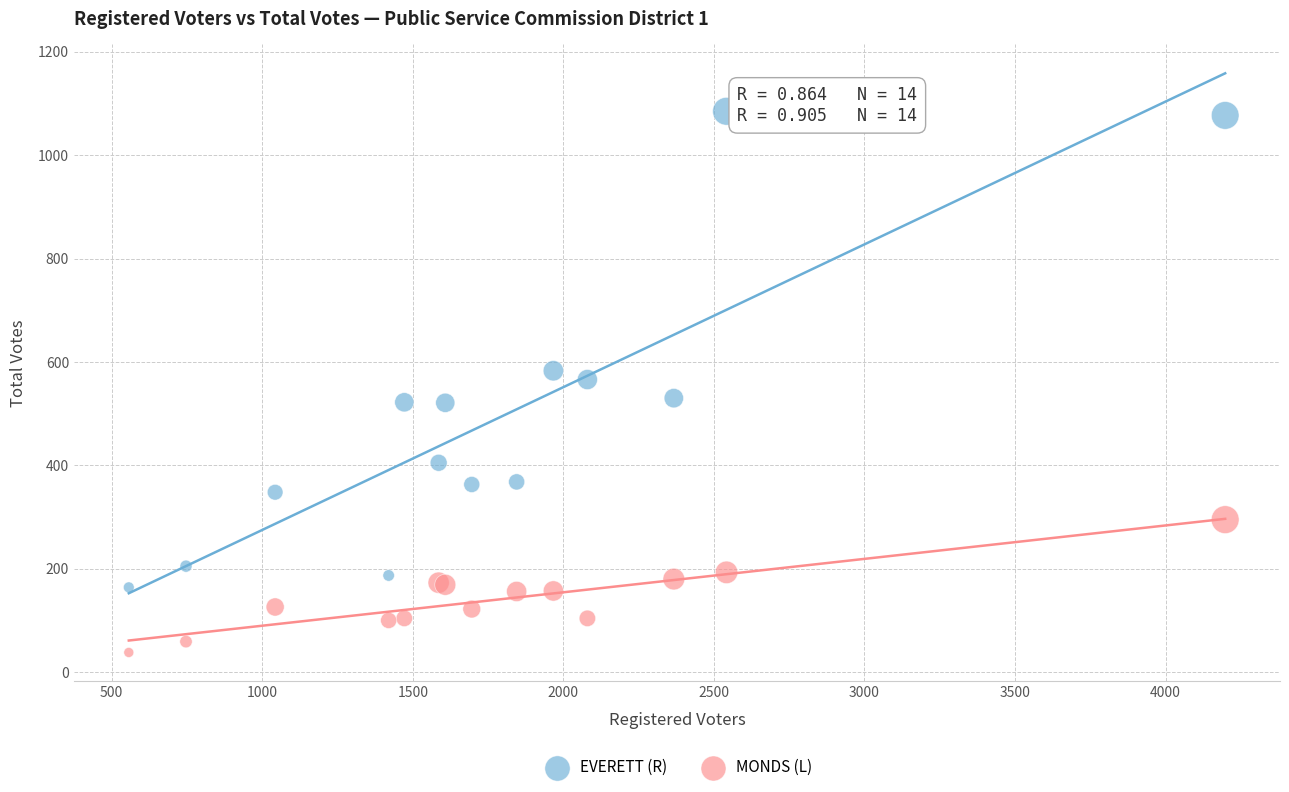

Which series reaches the minimum Y coordinate?

MONDS (L)